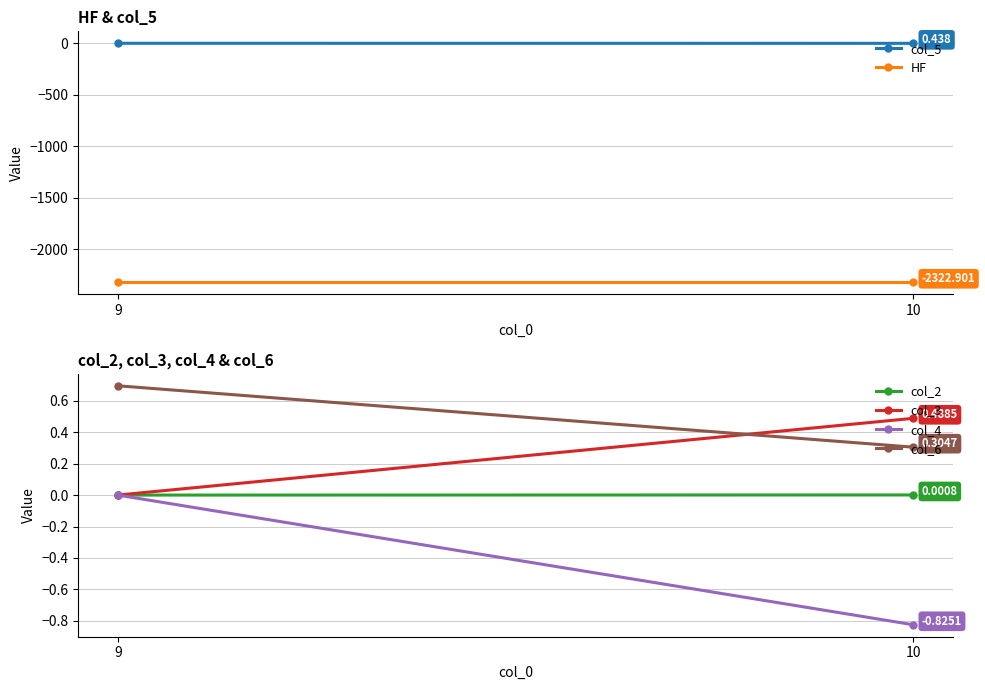

The value of col_6 at 10 is 0.5. True or false?

False